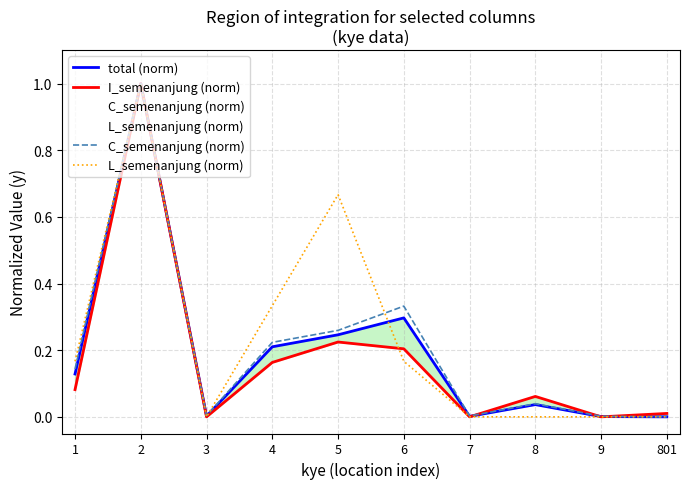

Where is the first local minimum for I_semenanjung (norm)?

3